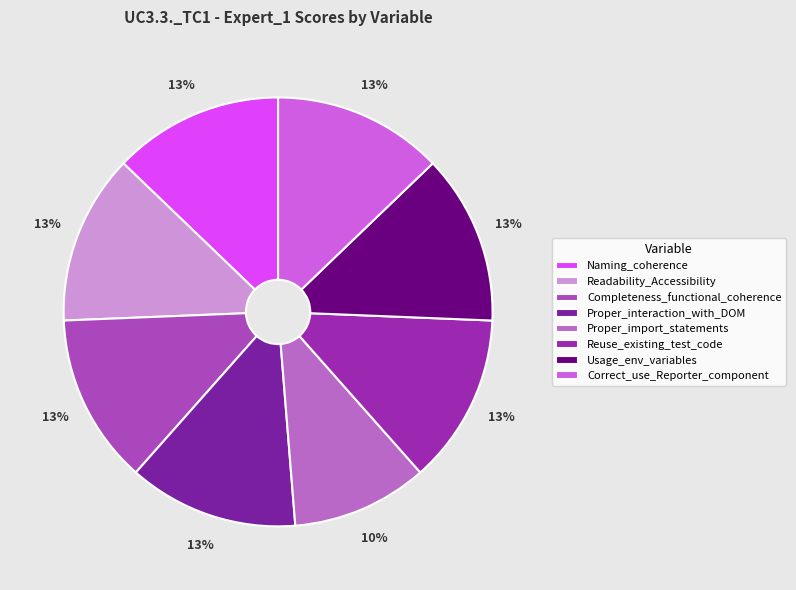

Is it true that Correct_use_Reporter_component is 13% of the pie?

True